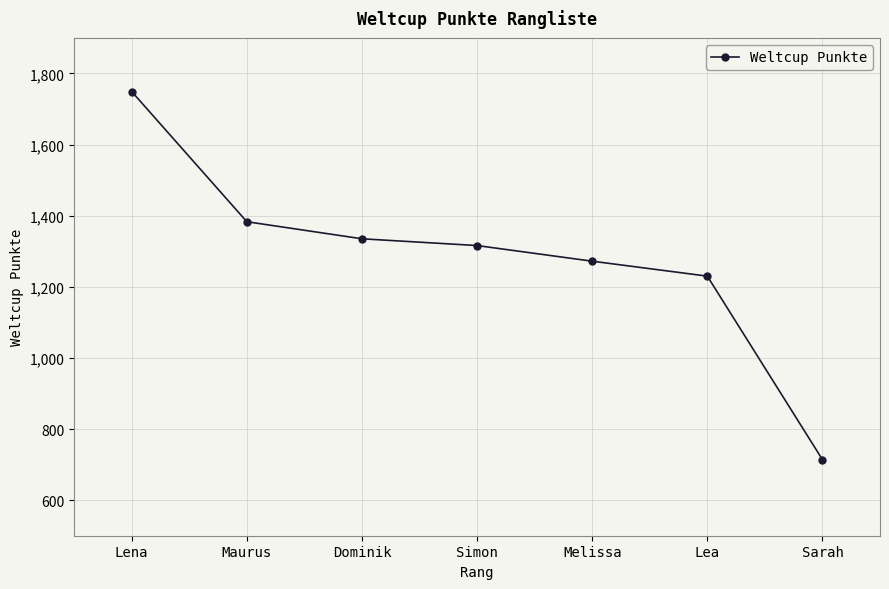

Reading left to right, transcribe all the data shown in this chart.

Lena=1749	Maurus=1383	Dominik=1335	Simon=1316	Melissa=1272	Lea=1230	Sarah=714